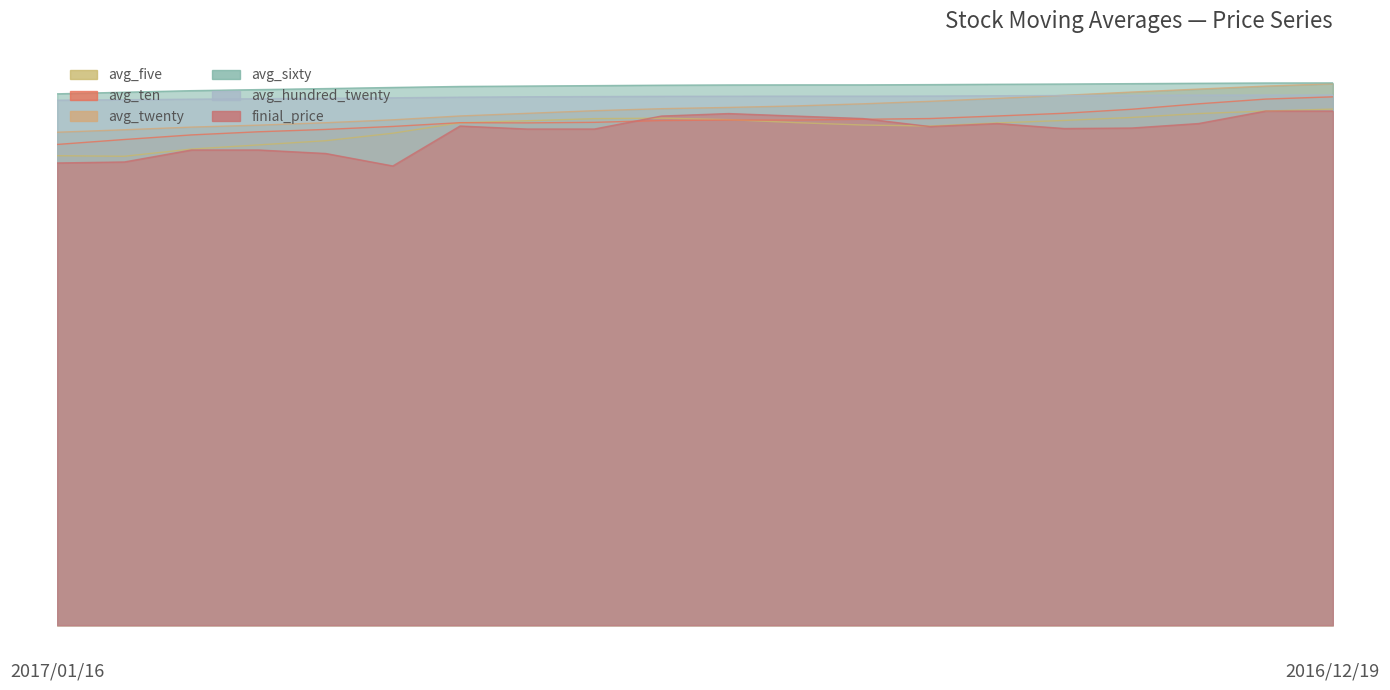

What is the greatest value displayed?

108.6